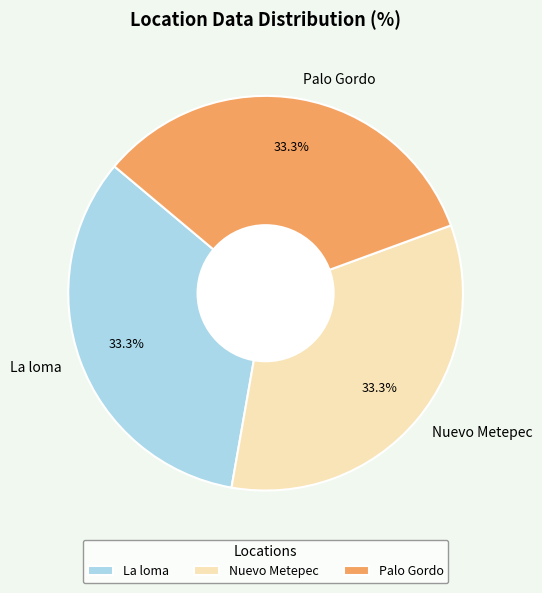

Is it true that Nuevo Metepec is 33% of the pie?

True